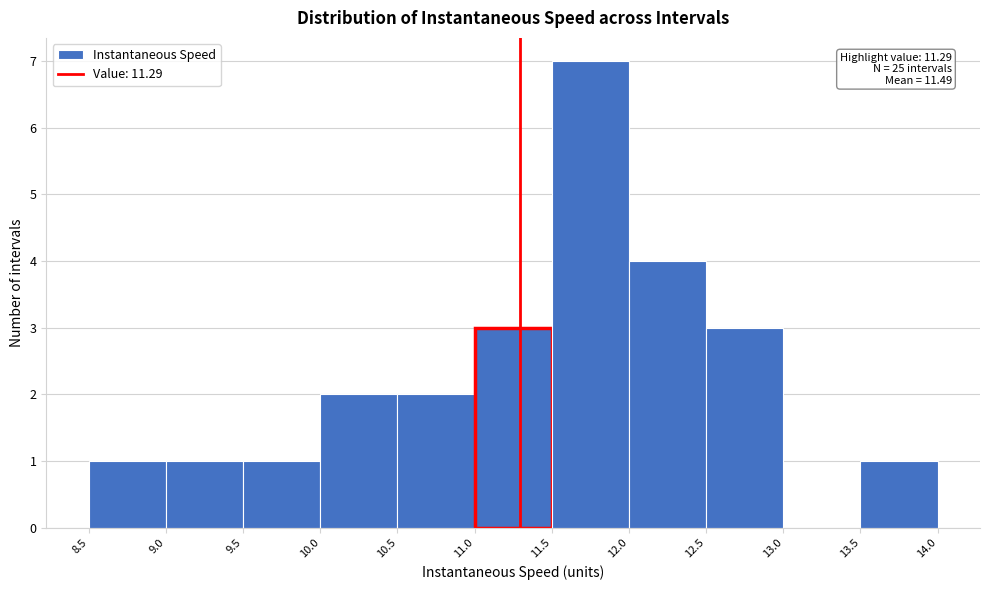

Over which range of the x-axis is the bar tallest?

11.5 to 12.0